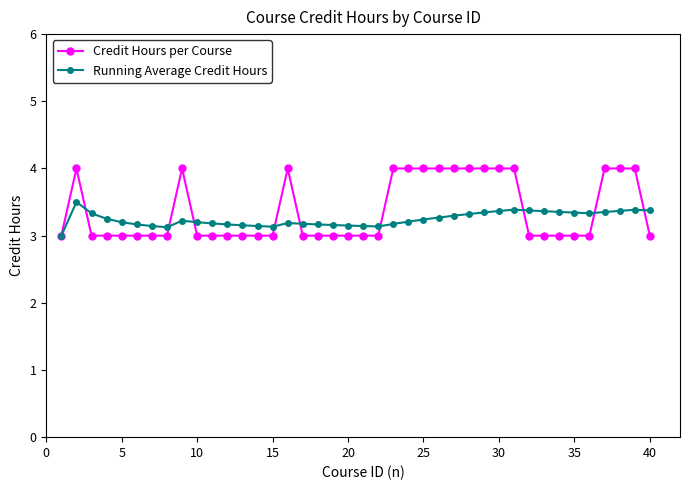

What is the maximum value for Credit Hours per Course?

4.0